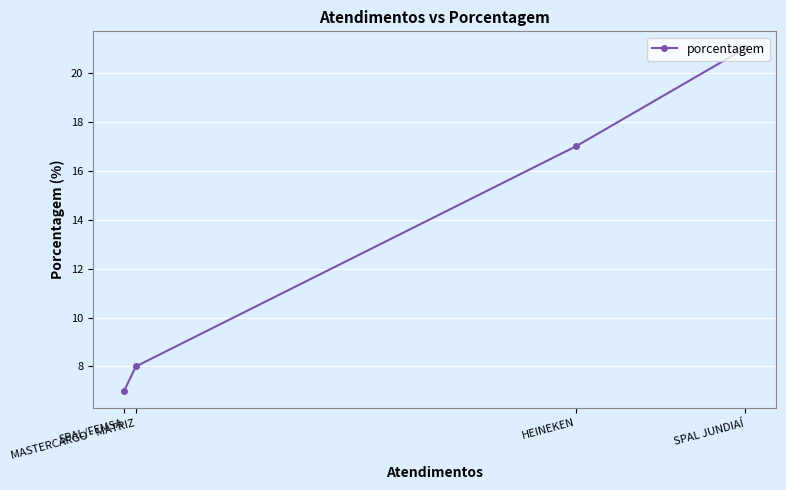

What is the label of the 4th point from the left?

SPAL JUNDIAÍ